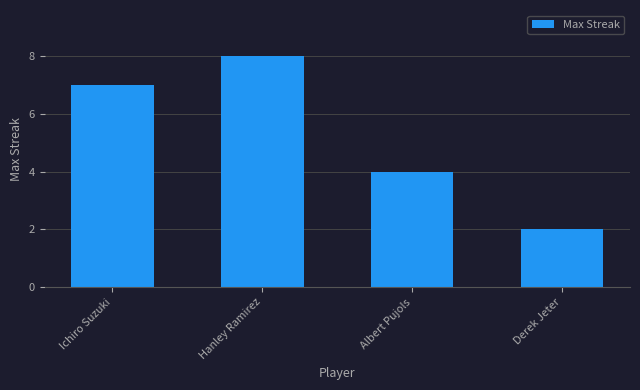

The value at Albert Pujols is 4. True or false?

True